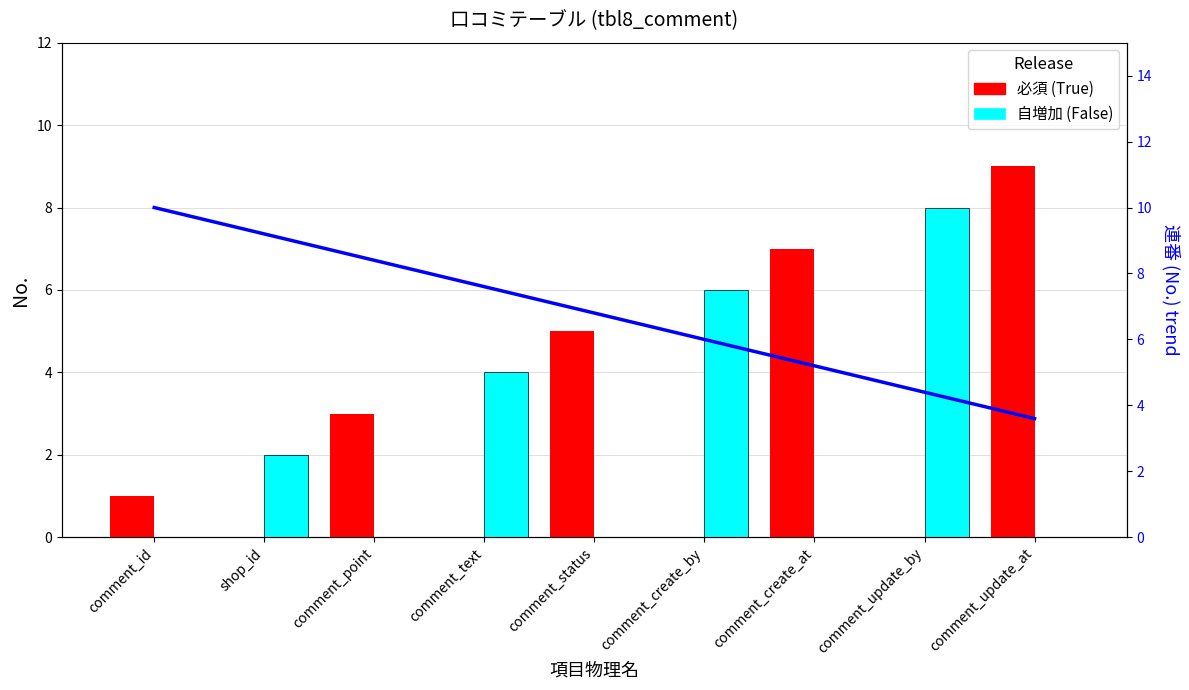

The 連番 (No.) line series shows 6.0 at comment_create_by. True or false?

True